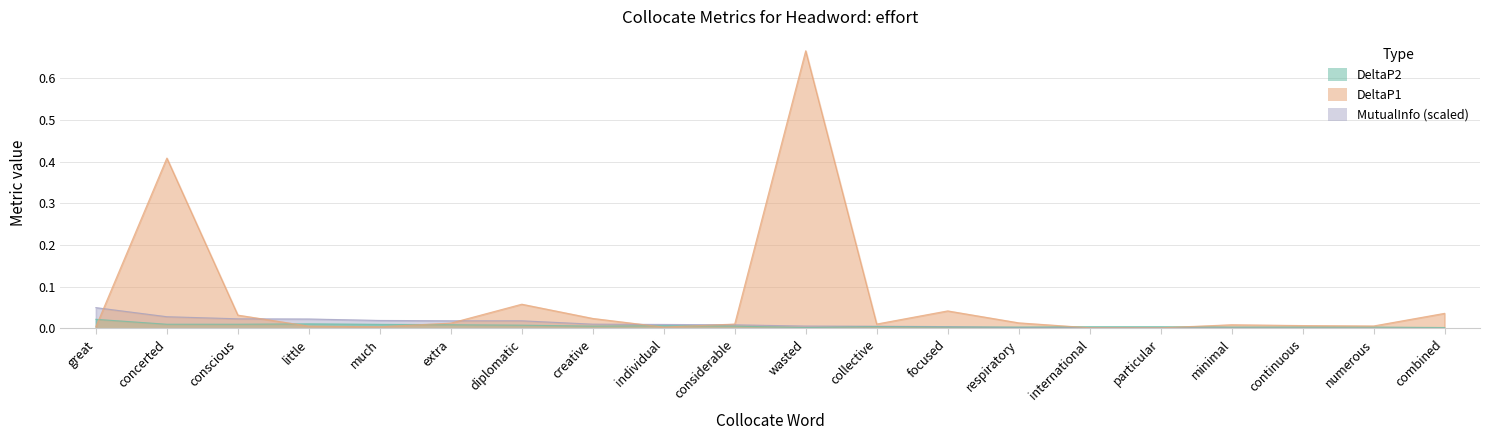

At which label is DeltaP1 closest to 0?

particular